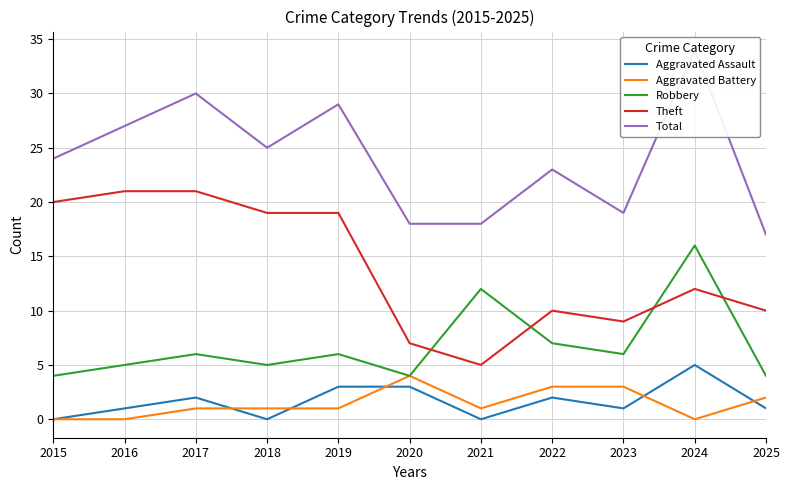

What are all the series names shown in the legend?

Aggravated Assault, Aggravated Battery, Robbery, Theft, Total